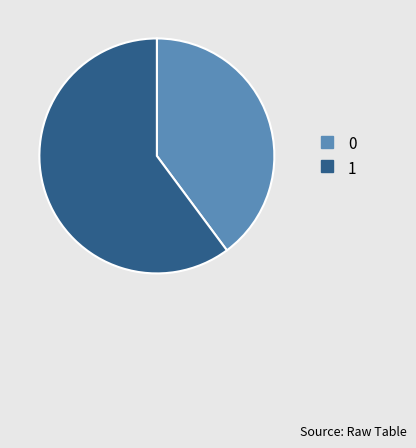

Is 1 the majority of the pie?

Yes